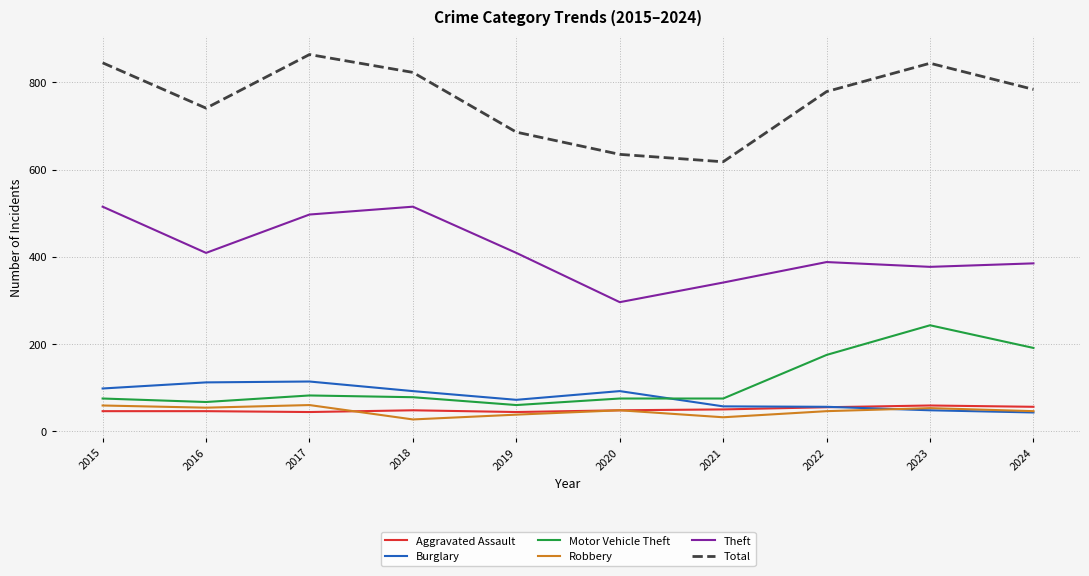

Read the Motor Vehicle Theft value at 2021.

75